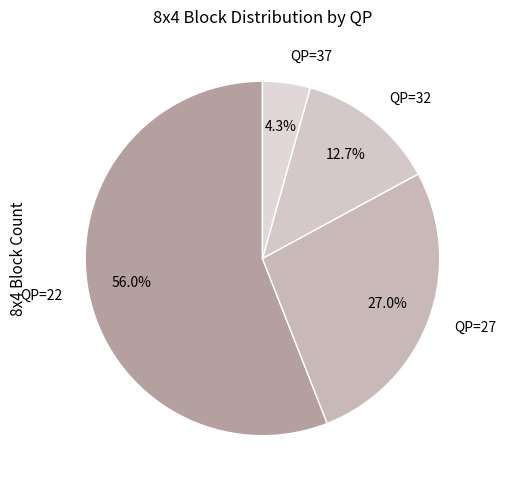

To the nearest percent, what percentage of the pie is QP=32?

13%